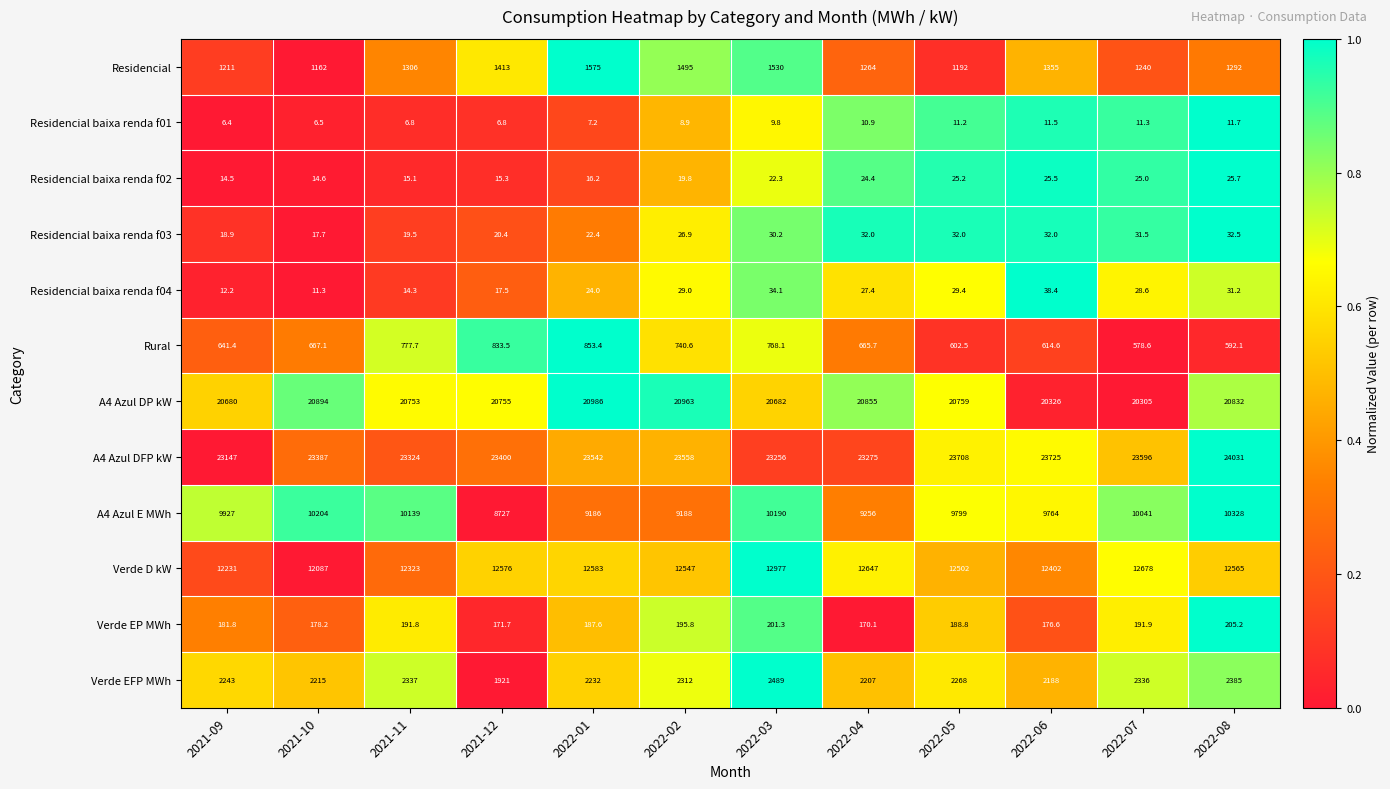

What is the highest value of the A4 Azul DFP kW series?

24031.0